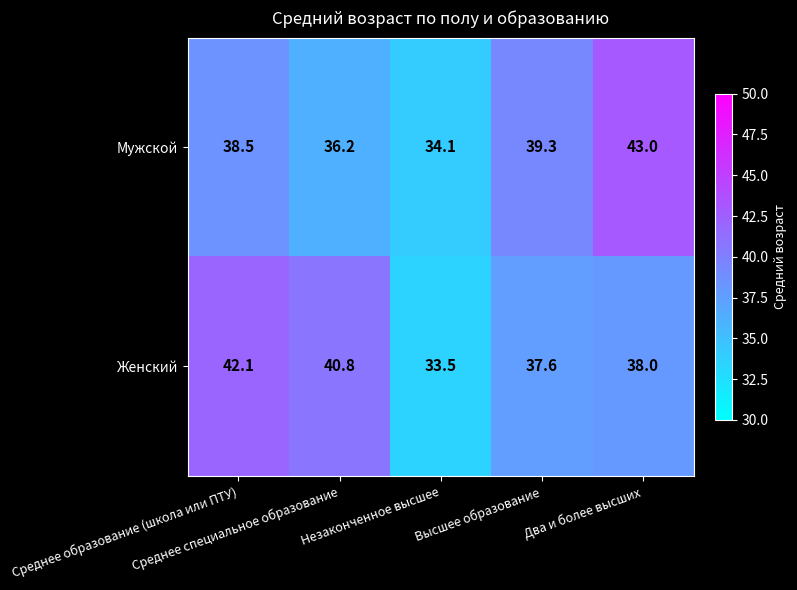

Between Незаконченное высшее and Высшее образование, which series saw the biggest shift?

Мужской